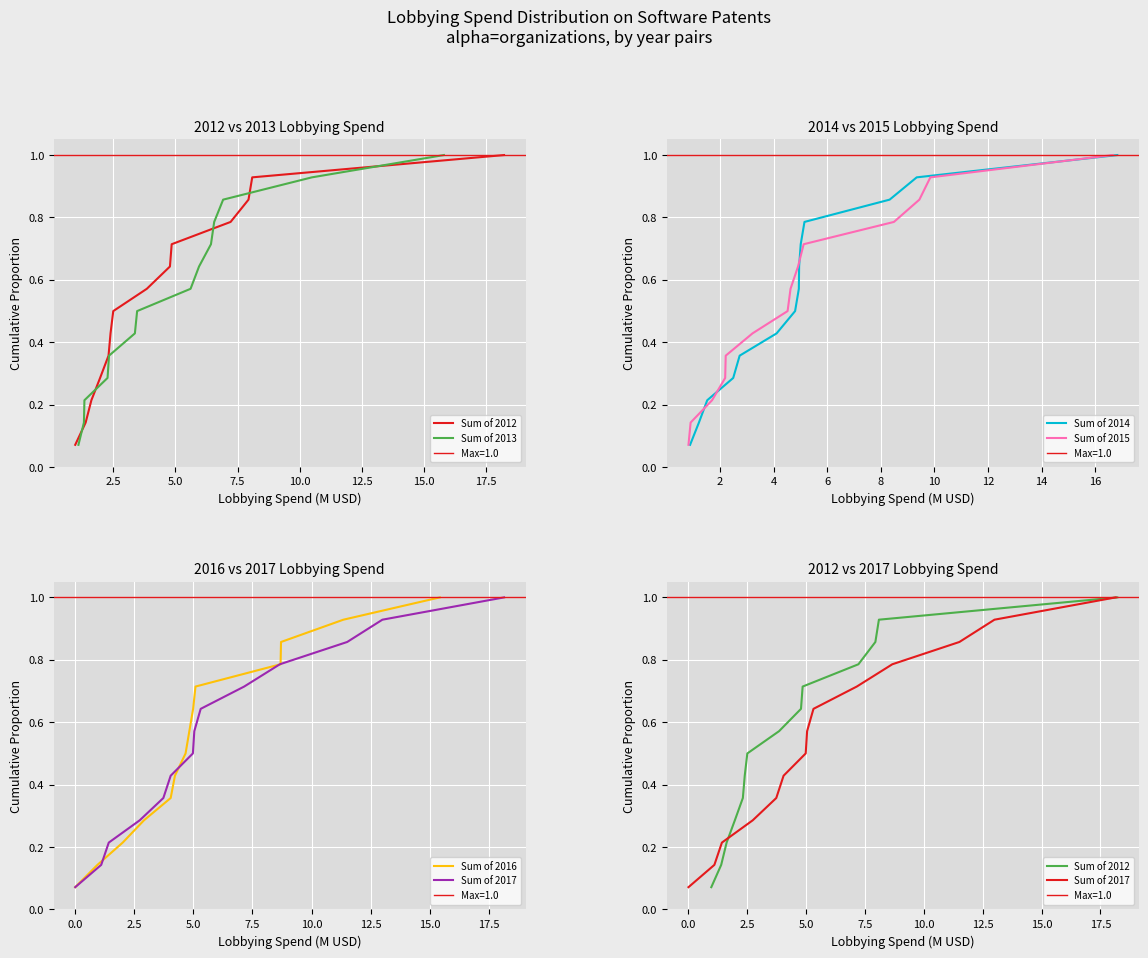

What is the highest value of the Sum of 2015 series?

1.0